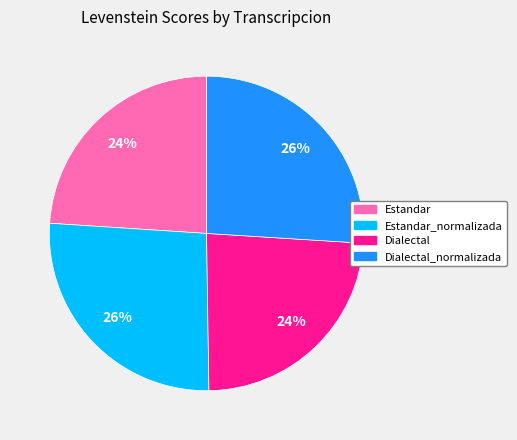

To the nearest percent, what percentage of the pie is Estandar?

24%